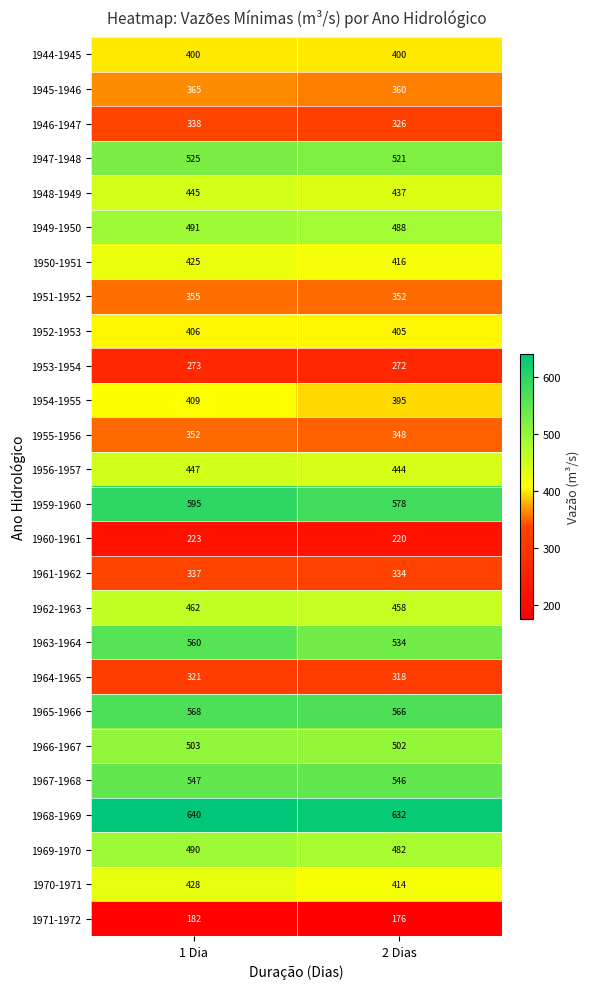

What is the difference between the maximum and minimum values in the 1968-1969 series?

8